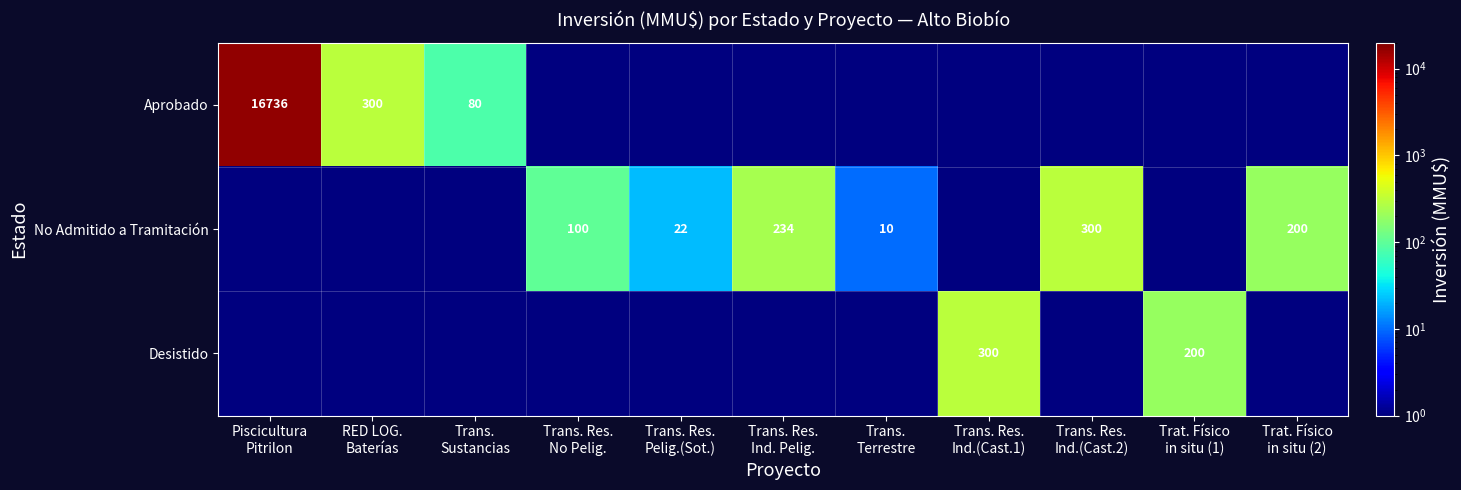

At Trans. Res. Ind. Pelig., list the series in order from smallest to largest.

Aprobado, Desistido, No Admitido a Tramitación